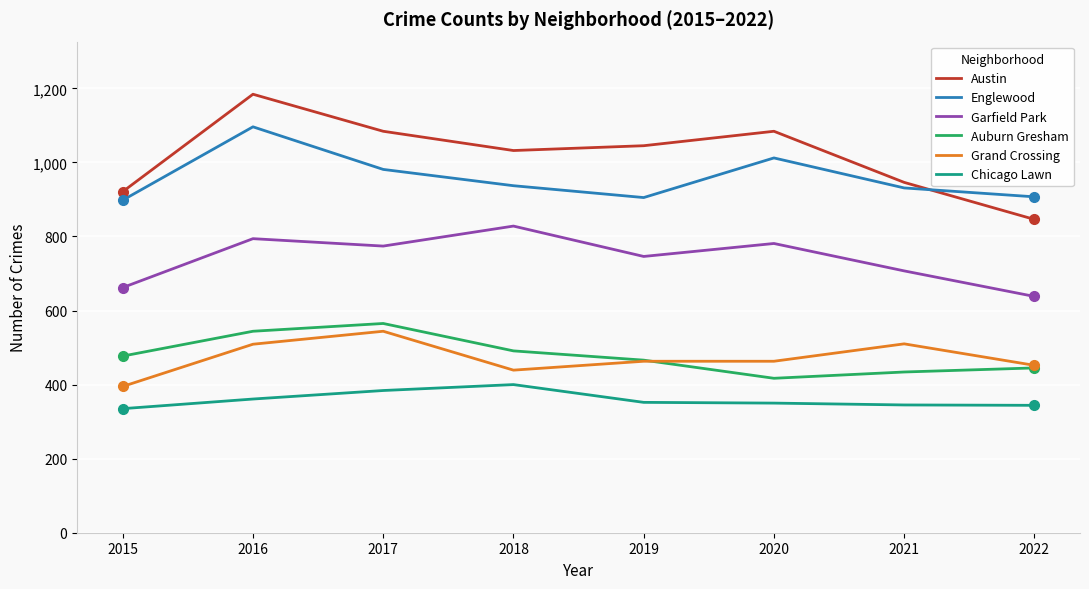

What is the difference between the Englewood values at 2016 and 2022?

189